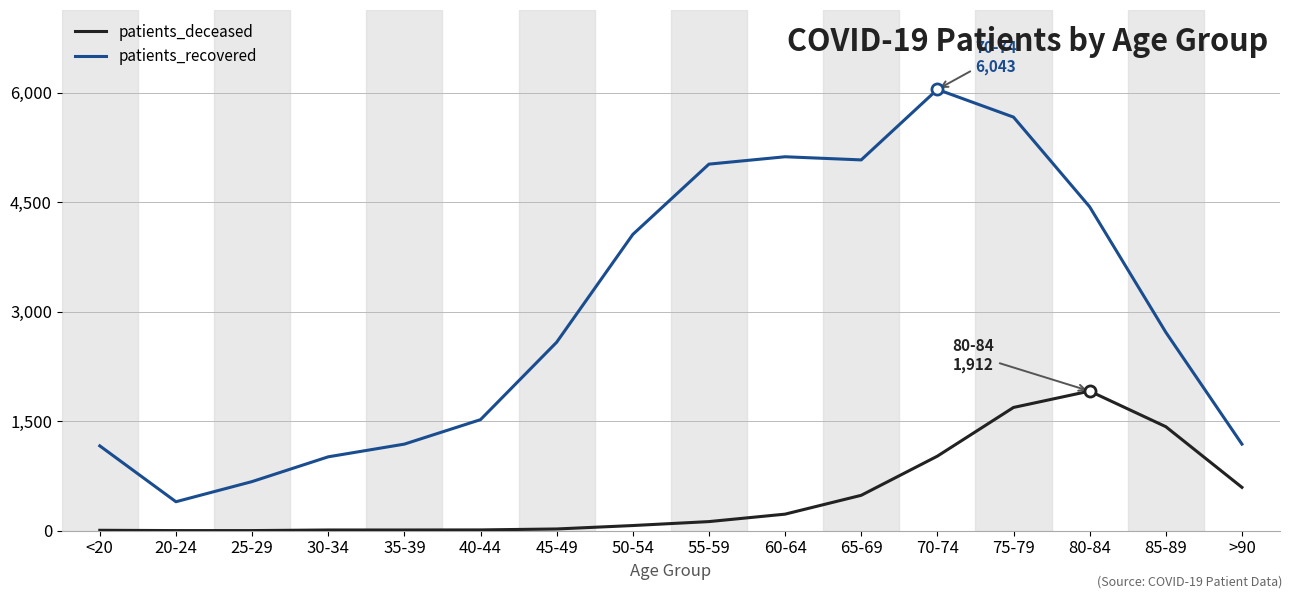

What is the difference between the maximum and minimum values in the patients_recovered series?

5646